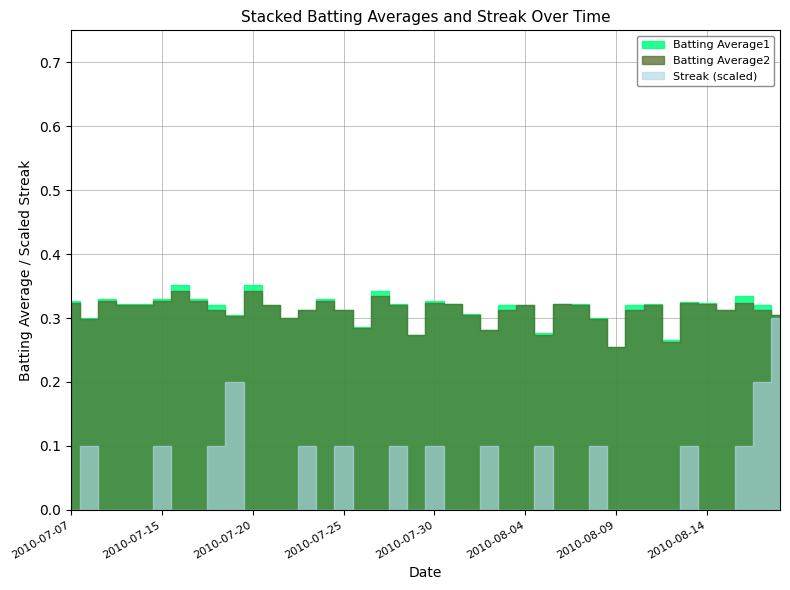

How many interior local peaks does the Batting Average2 series have?

11